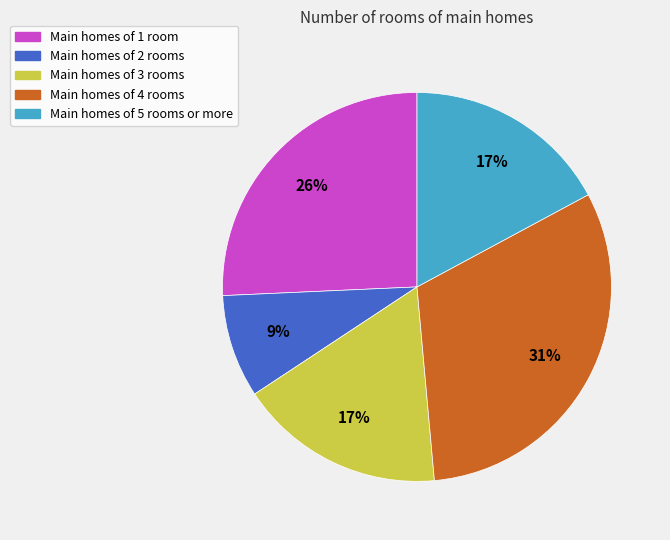

Is there a majority slice in this chart?

No